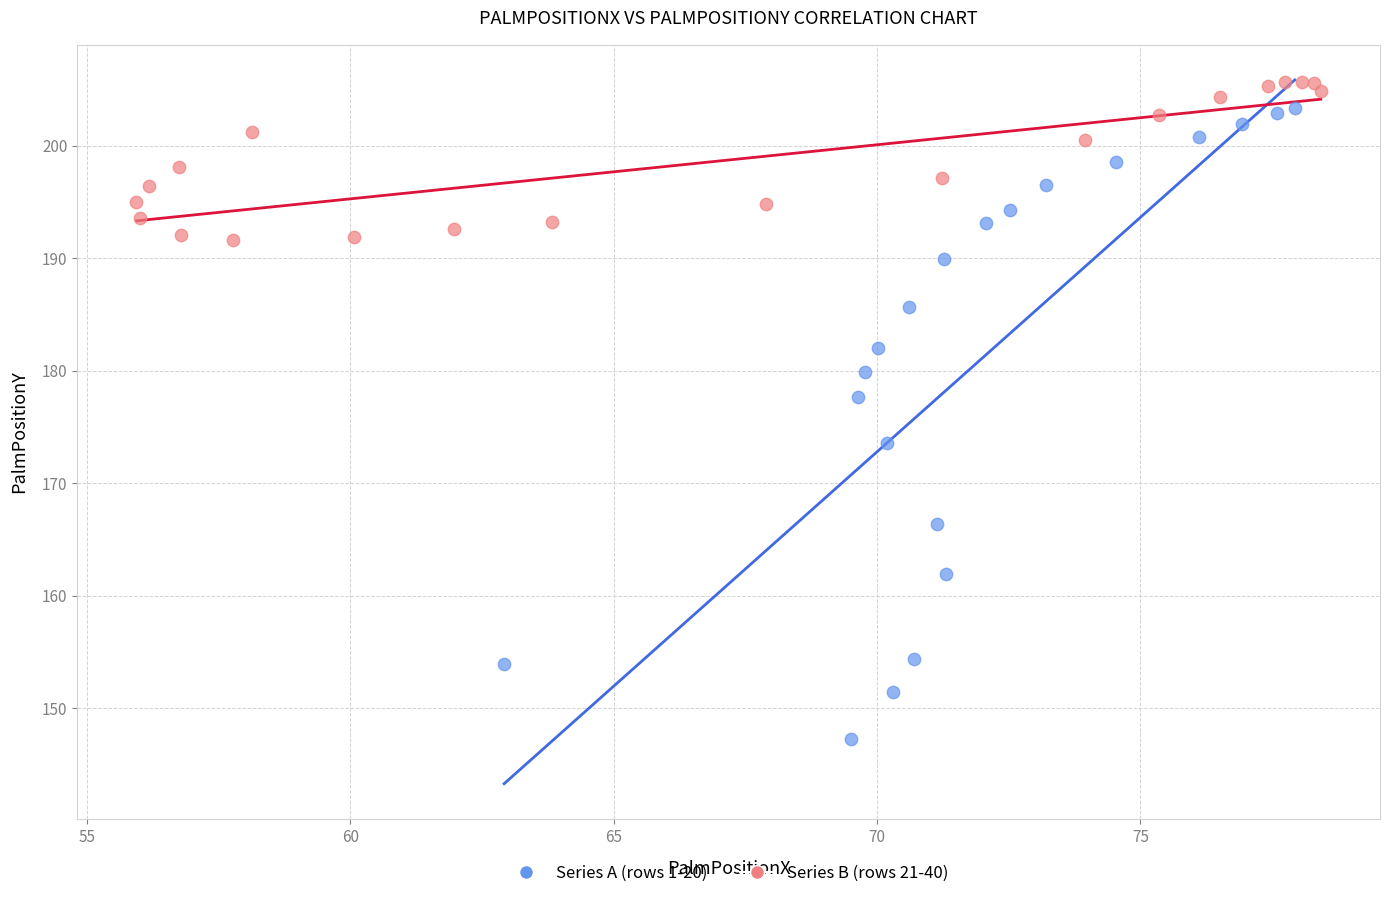

What are all the series names shown in the legend?

Series A (rows 1-20), Series B (rows 21-40)